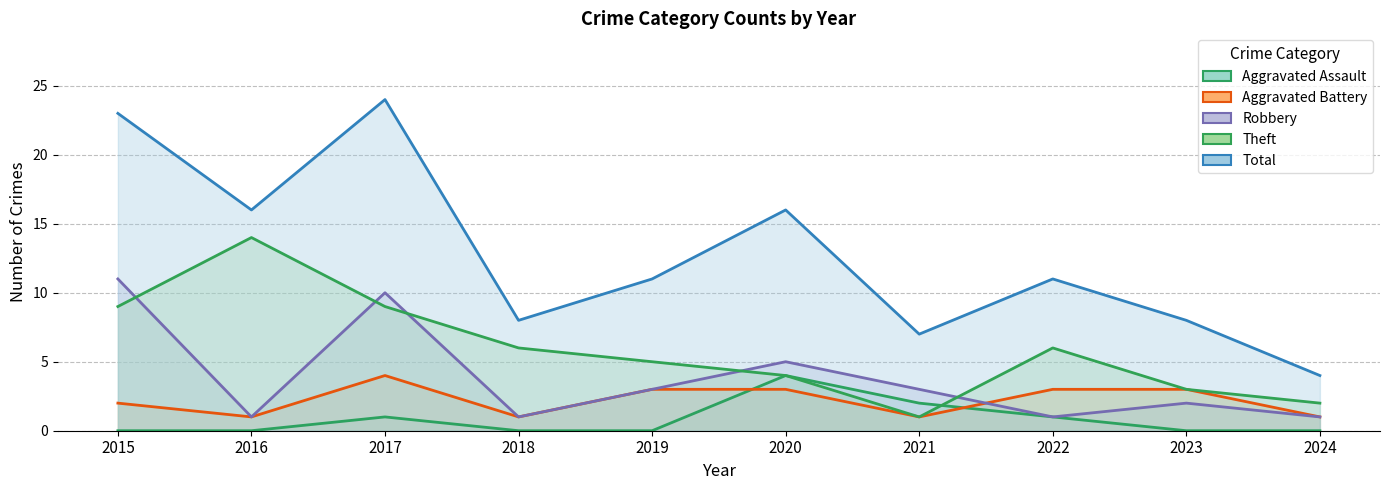

Reading left to right, transcribe all the data shown in this chart.

Aggravated Assault: 0	0	1	0	0	4	2	1	0	0
Aggravated Battery: 2	1	4	1	3	3	1	3	3	1
Robbery: 11	1	10	1	3	5	3	1	2	1
Theft: 9	14	9	6	5	4	1	6	3	2
Total: 23	16	24	8	11	16	7	11	8	4